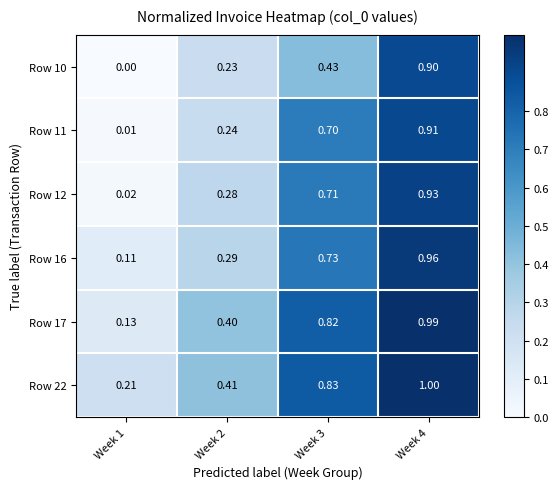

What is the total value across all series at Week 1?

0.5